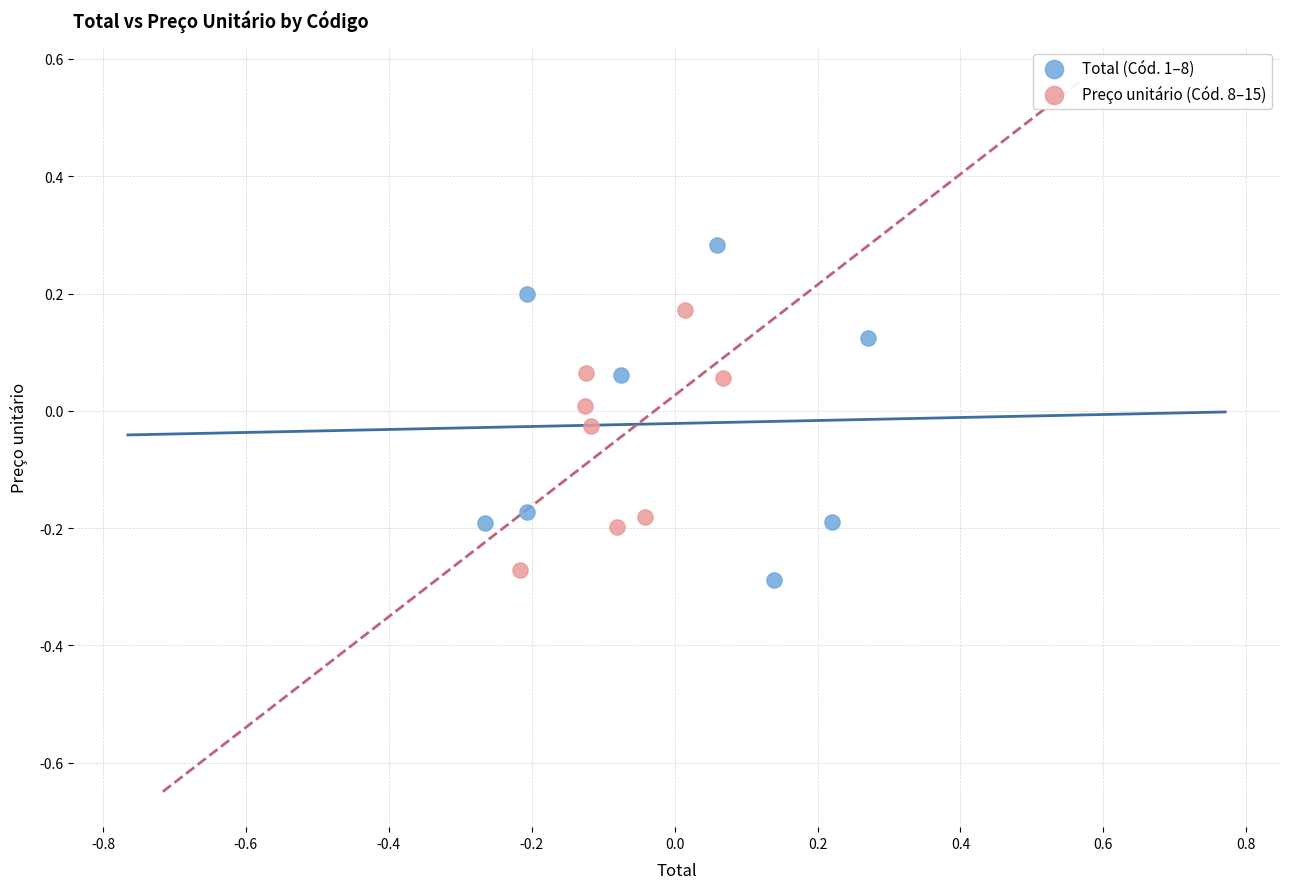

What are all the series names shown in the legend?

Total (Cód. 1–8), Preço unitário (Cód. 8–15)